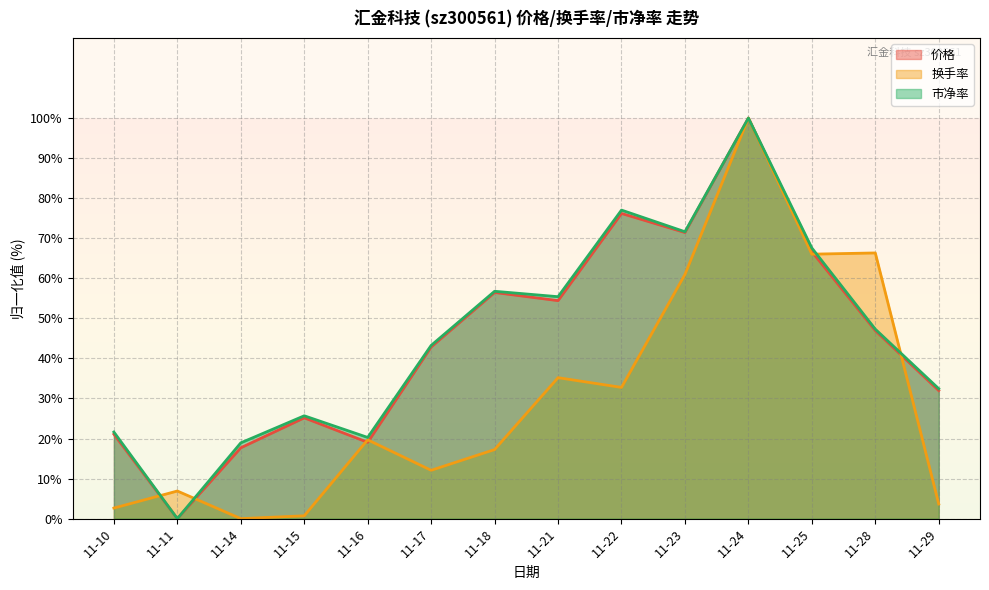

What is the difference between the 换手率 values at 11-15 and 11-11?

6.2